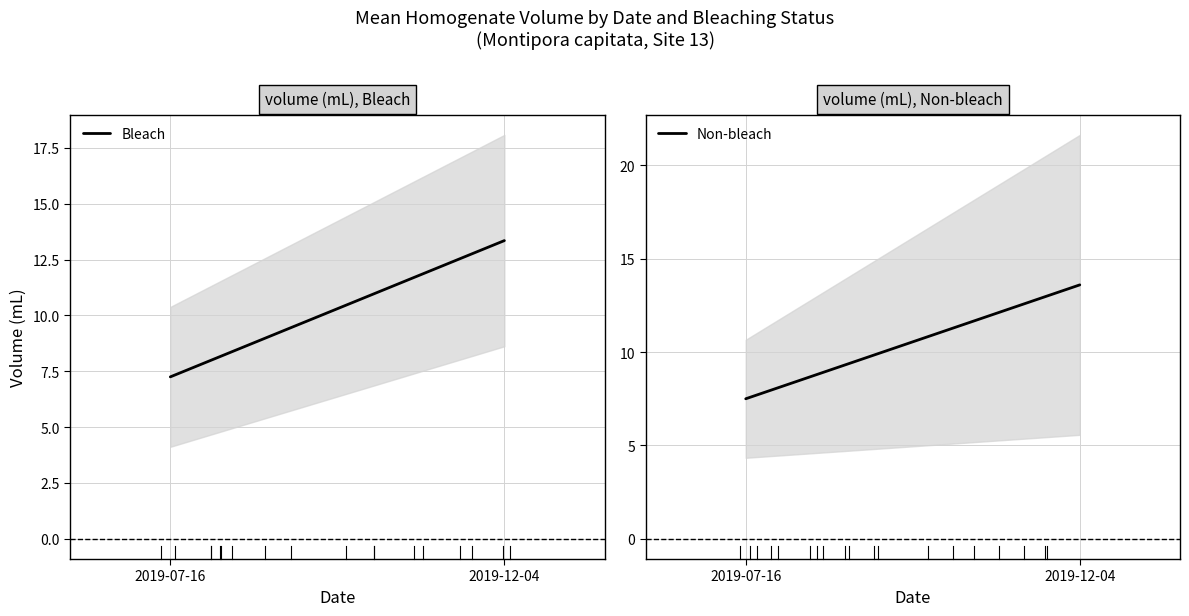

What is the sum of all Bleach values?

20.6